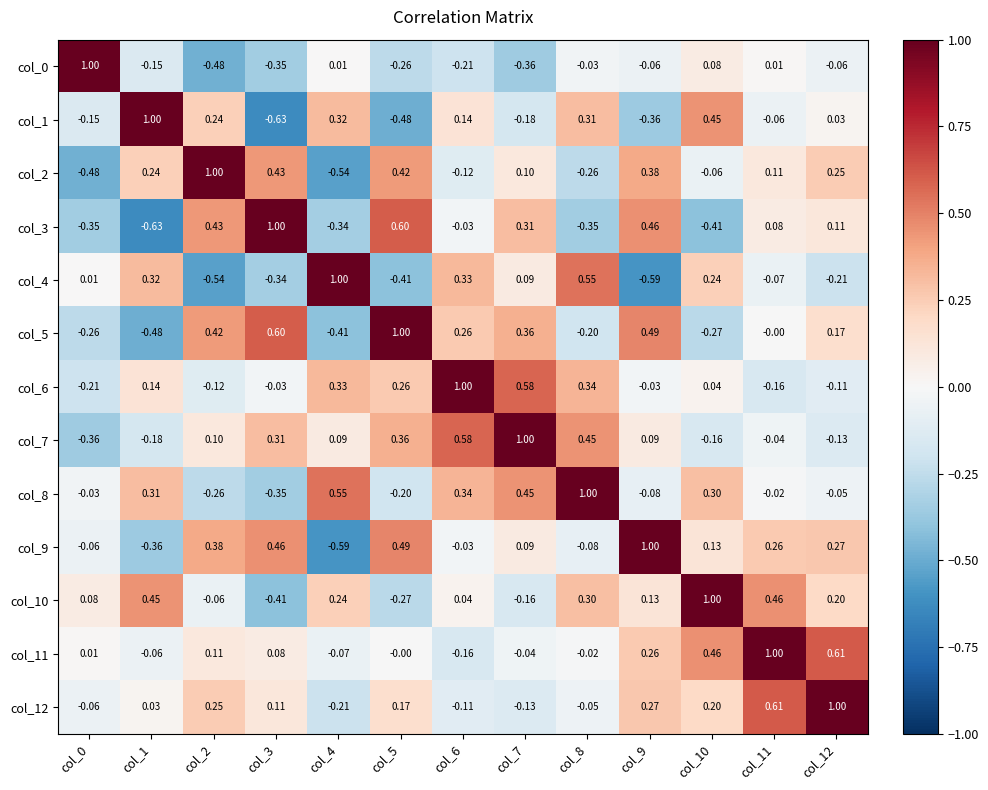

What is the difference between the highest and lowest values at col_6?

1.2